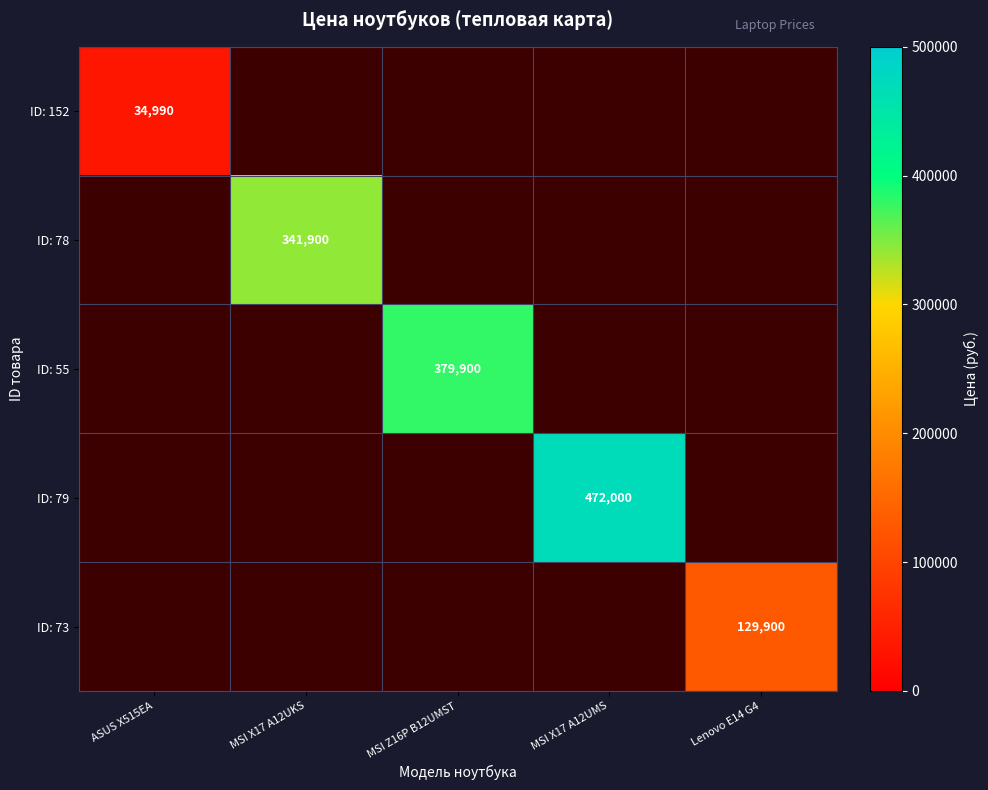

Is it true that ID: 152 equals 34990 at ASUS X515EA?

True